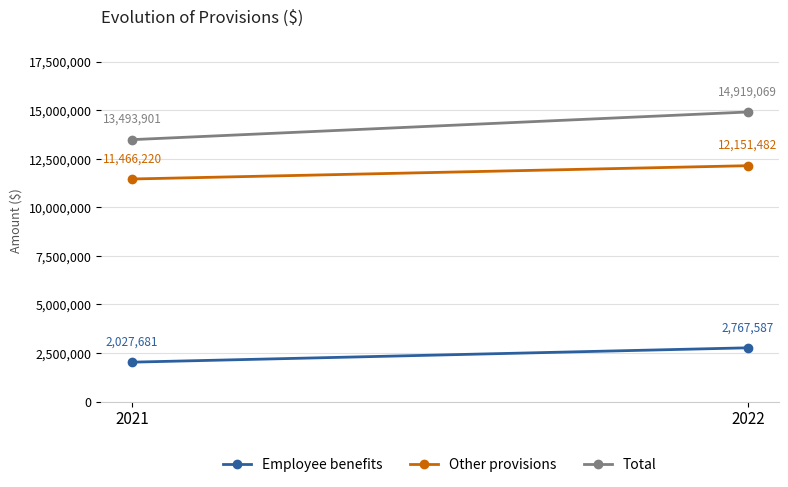

Is the value of Employee benefits at 2022 greater than the value of Other provisions at 2021?

No